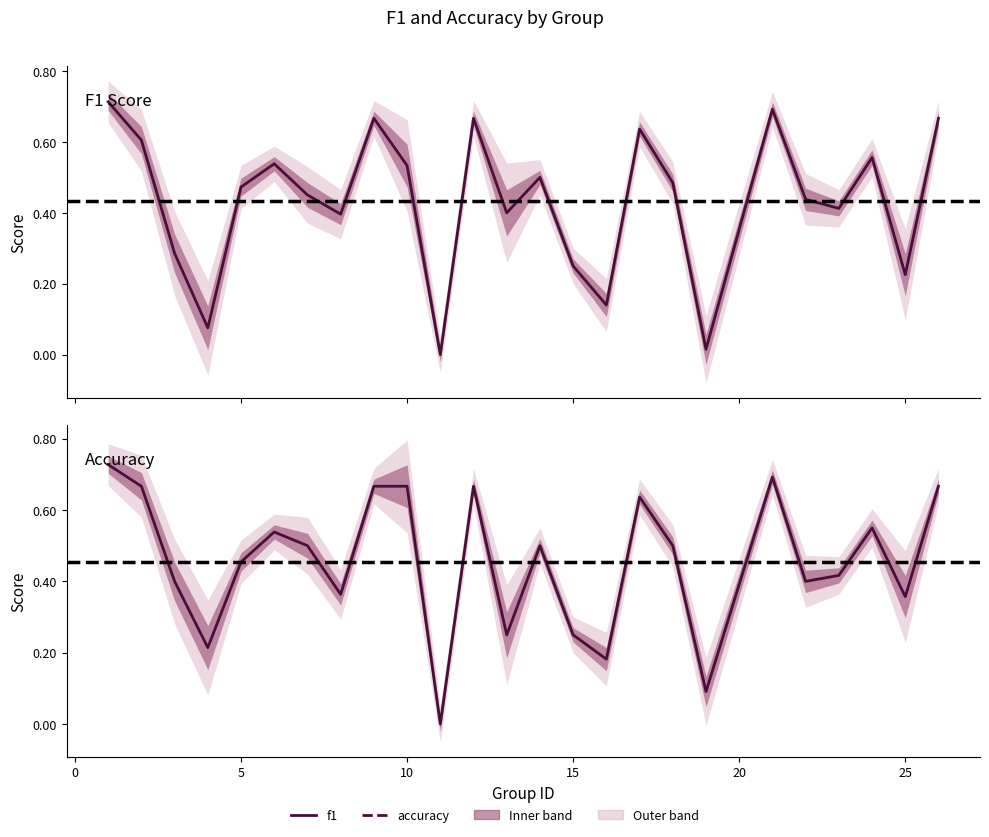

What is the difference between the maximum and second lowest values in the accuracy series?

0.6